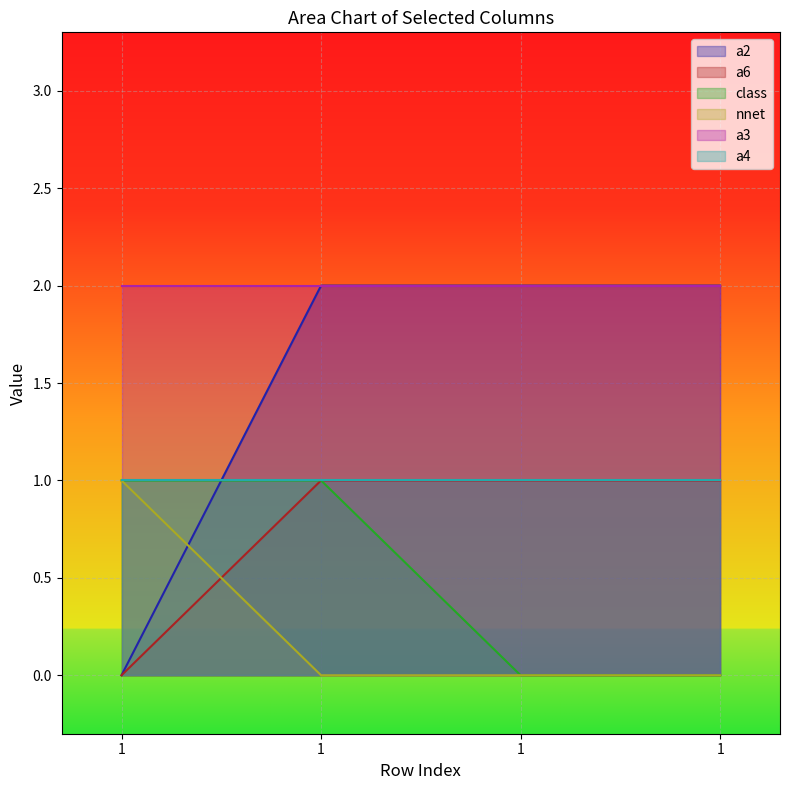

How many positive values does the a2 series have?

3